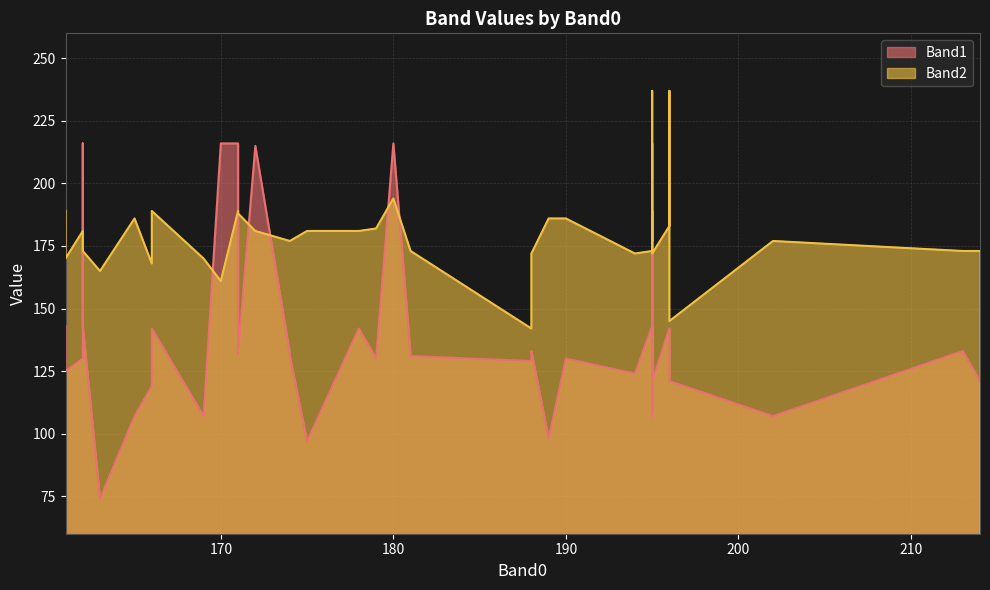

Which series ends up on top after the final intersection of Band2 and Band1?

Band2